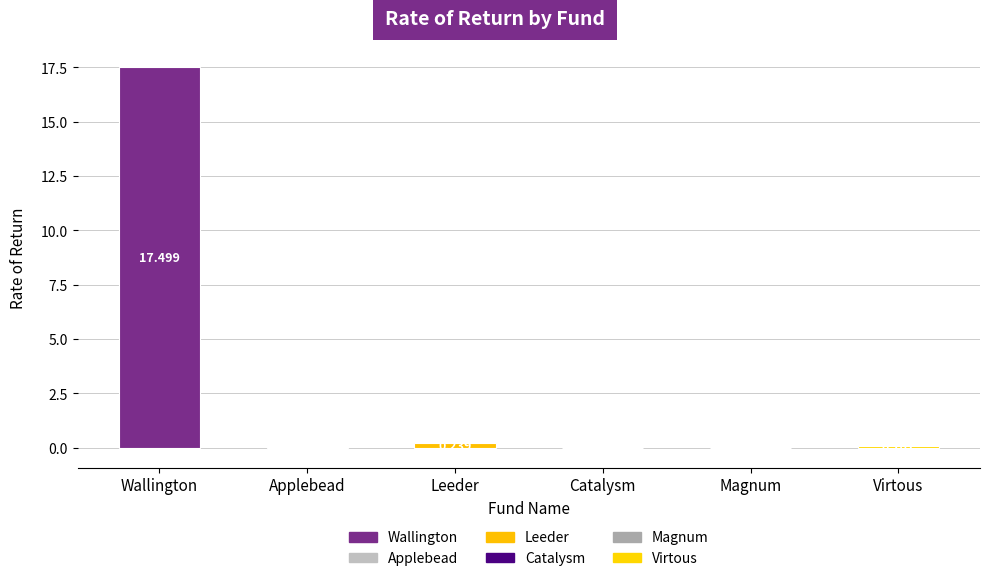

Which category has the highest value across all series?

Wallington